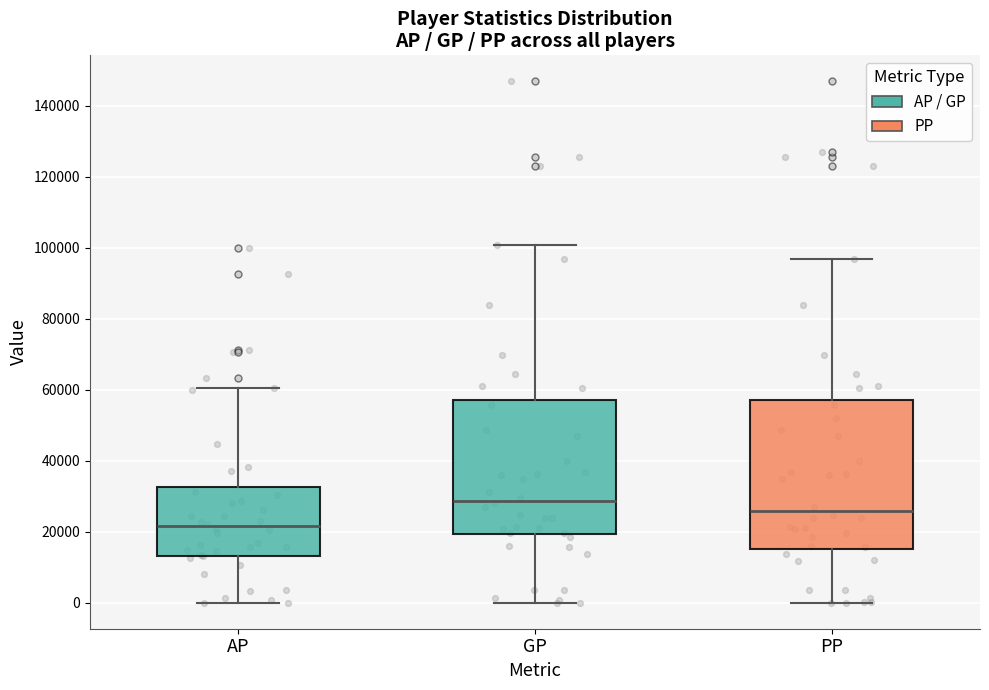

Comparing the boxes themselves (not the whiskers), which one is the tallest?

PP